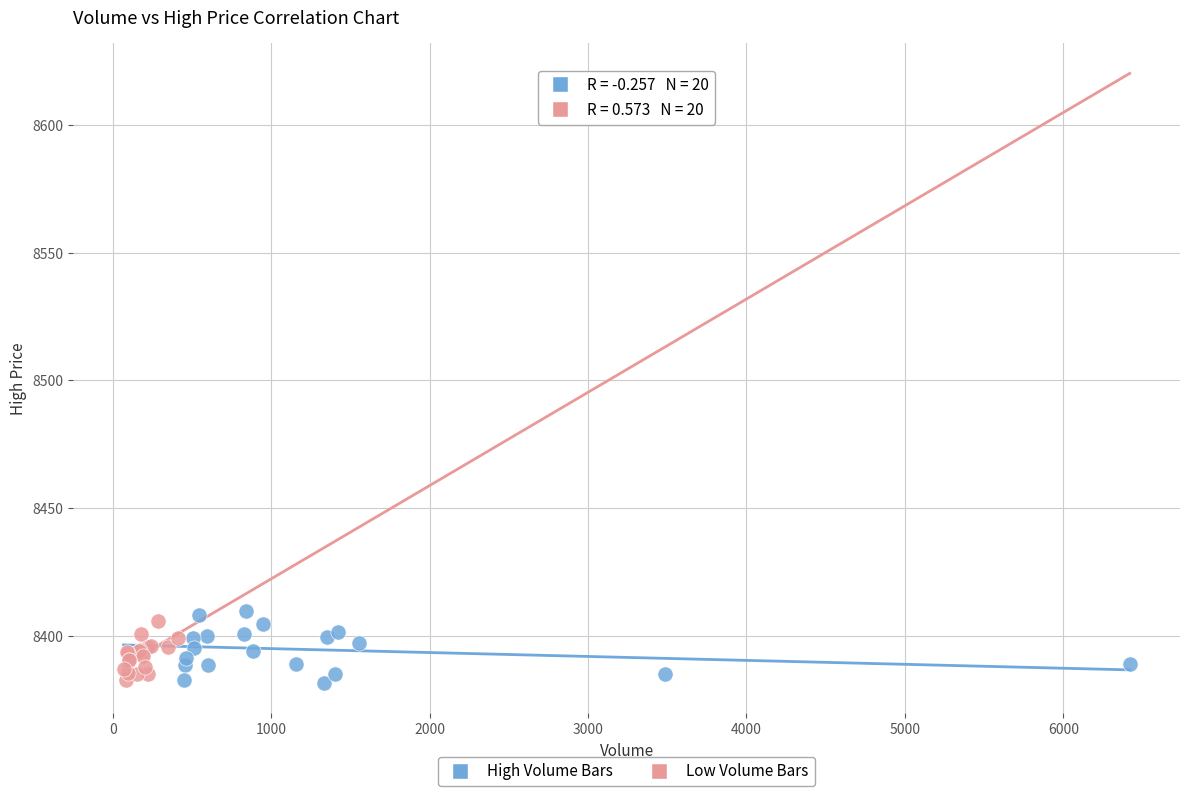

What are all the series names shown in the legend?

High Volume Bars, Low Volume Bars